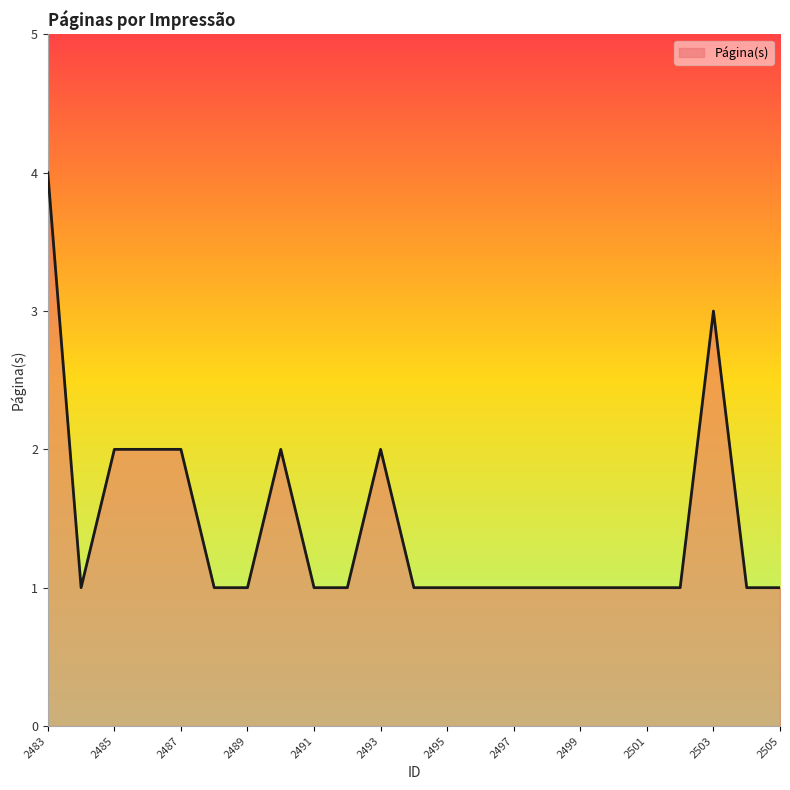

What is the greatest value displayed?

4